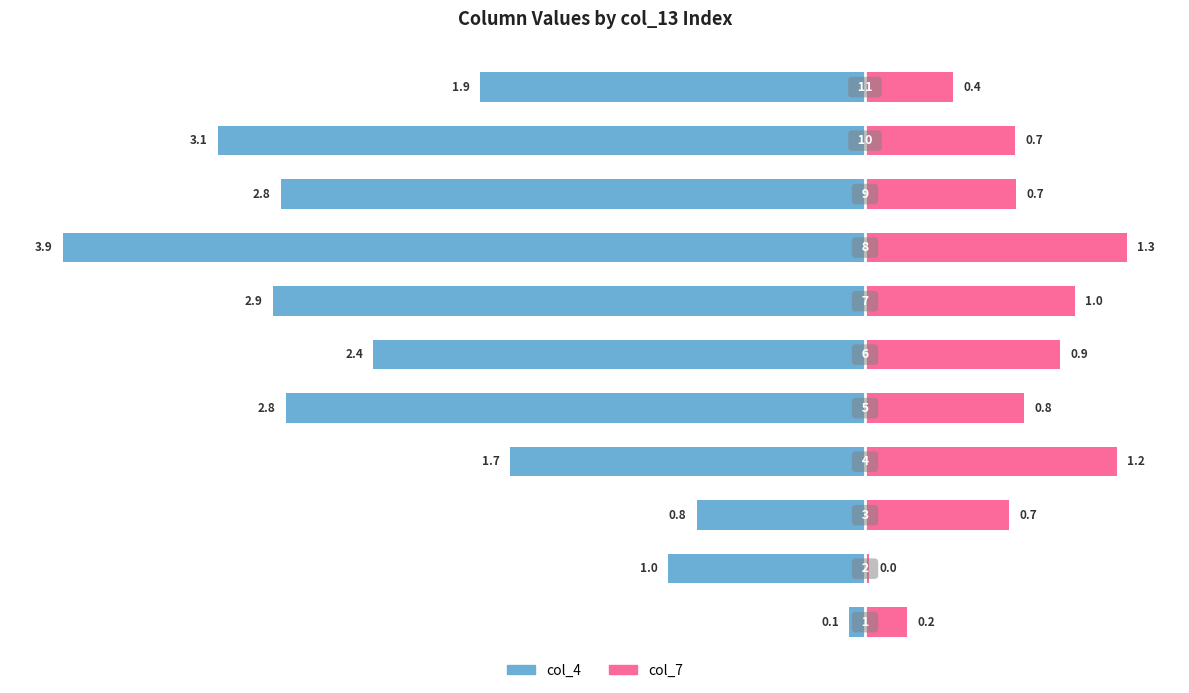

Which series has the widest spread of values?

col_4 (left)